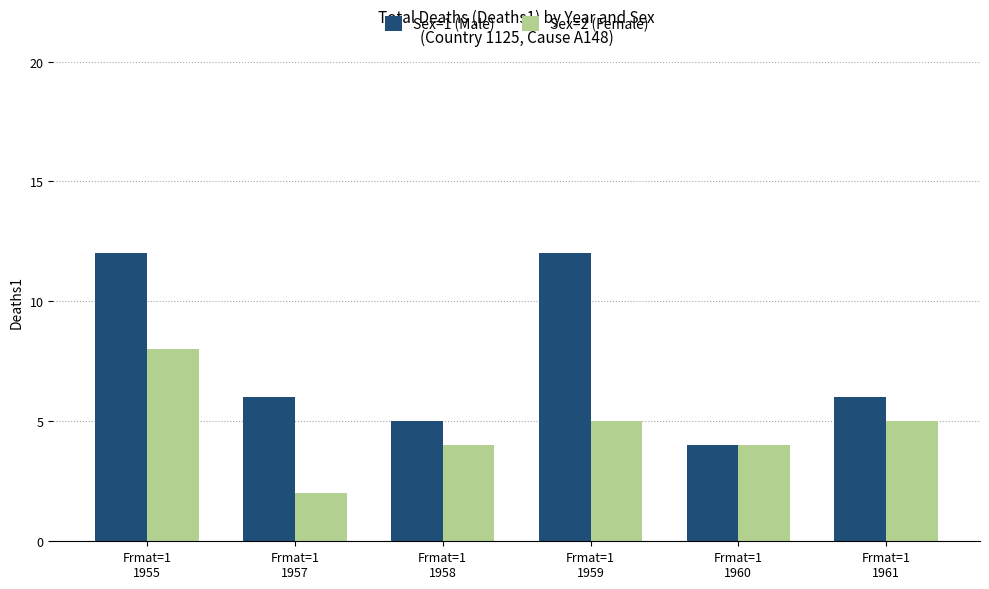

What is the highest value of the Sex=2 (Female) series?

8